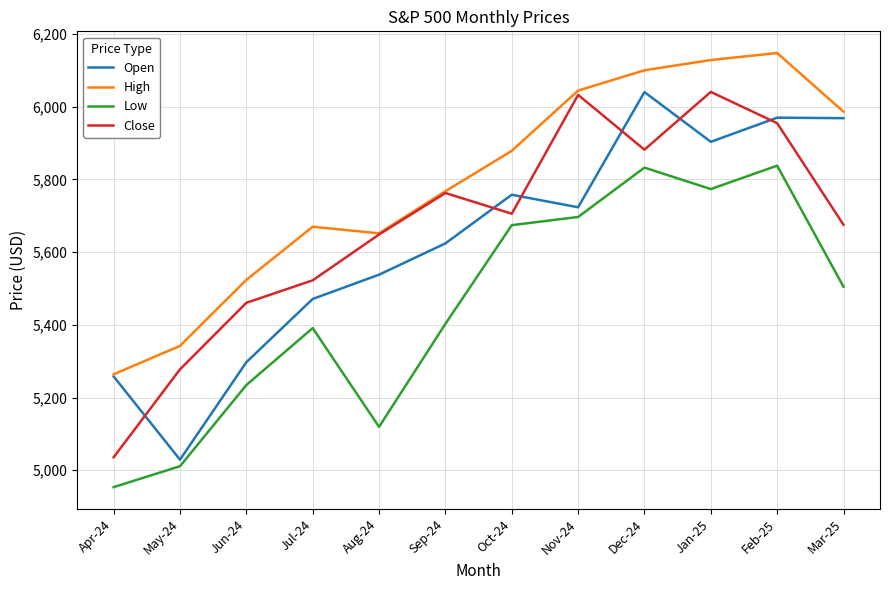

Read the Close value at Jan-25.

6040.5